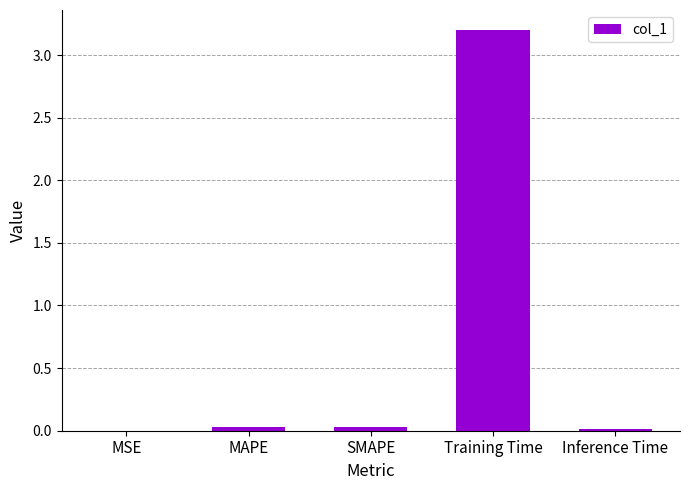

The chart shows a value of 0.0 at MAPE. True or false?

True